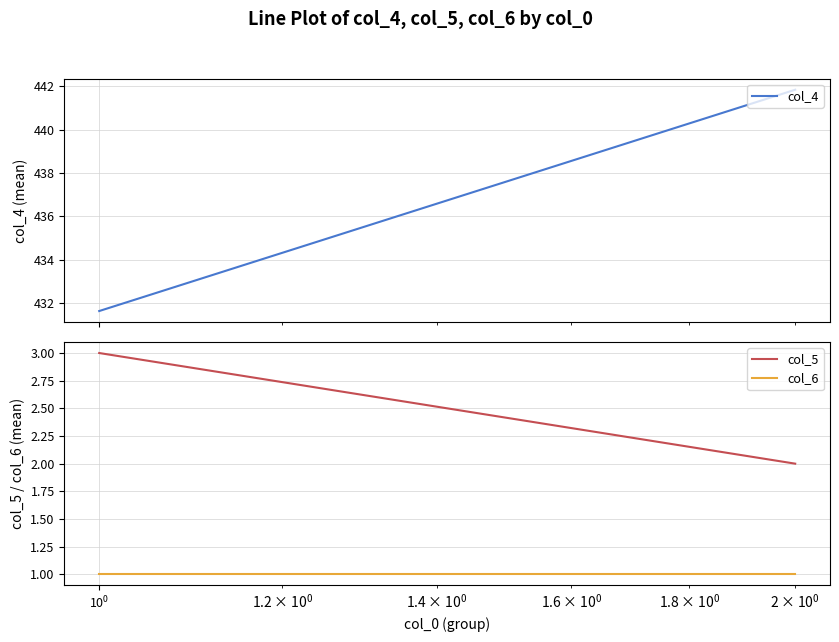

Is this an area chart (filled region under the line)?

No